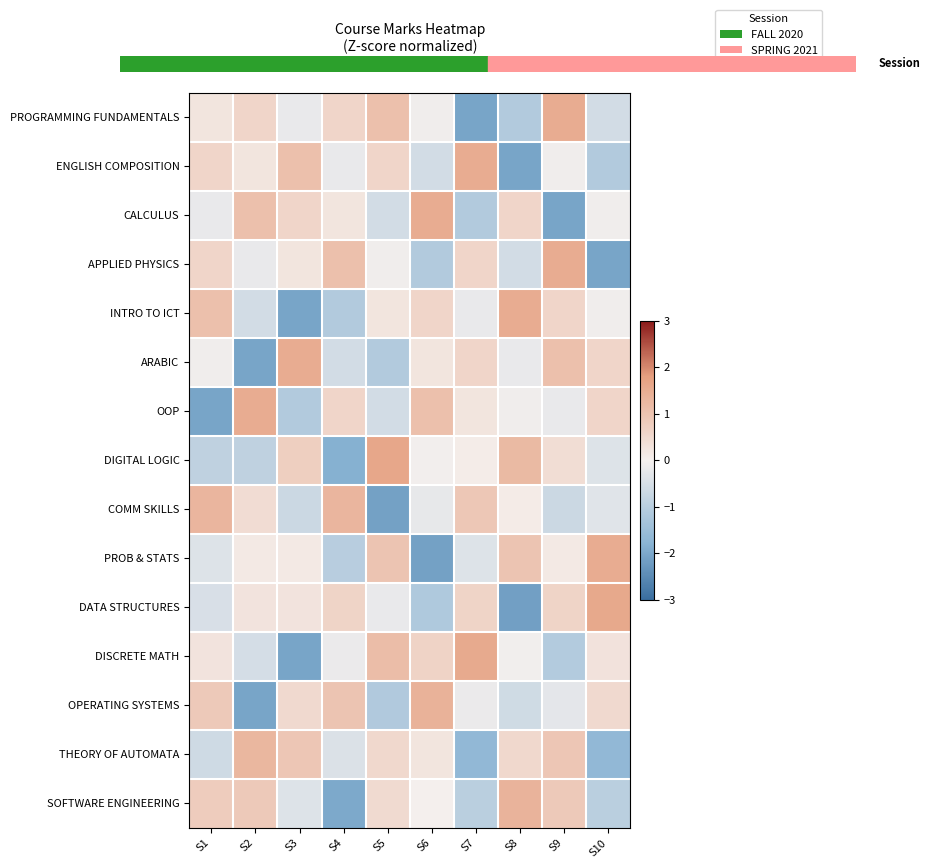

Which has a higher value, S4 or S5?

S5